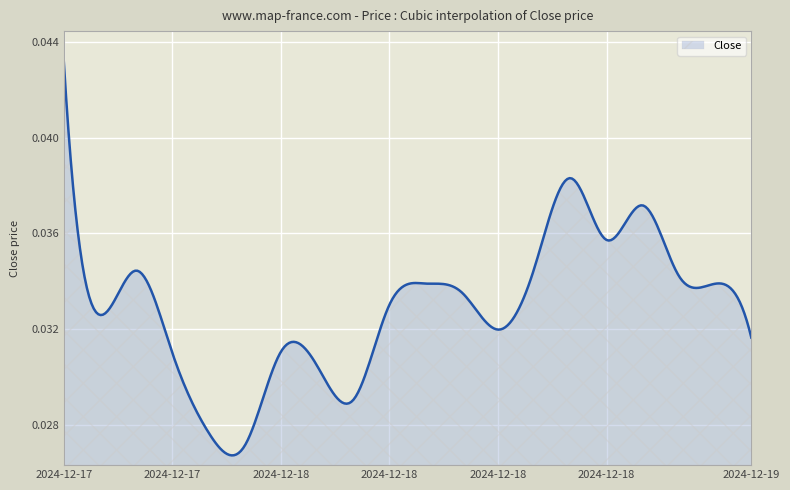

Where is the first local maximum?

2024-12-17 18:00